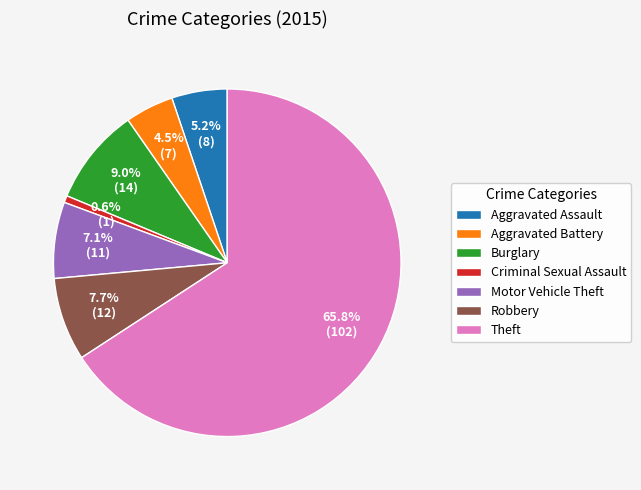

Which category has the smallest portion of the pie?

Criminal Sexual Assault